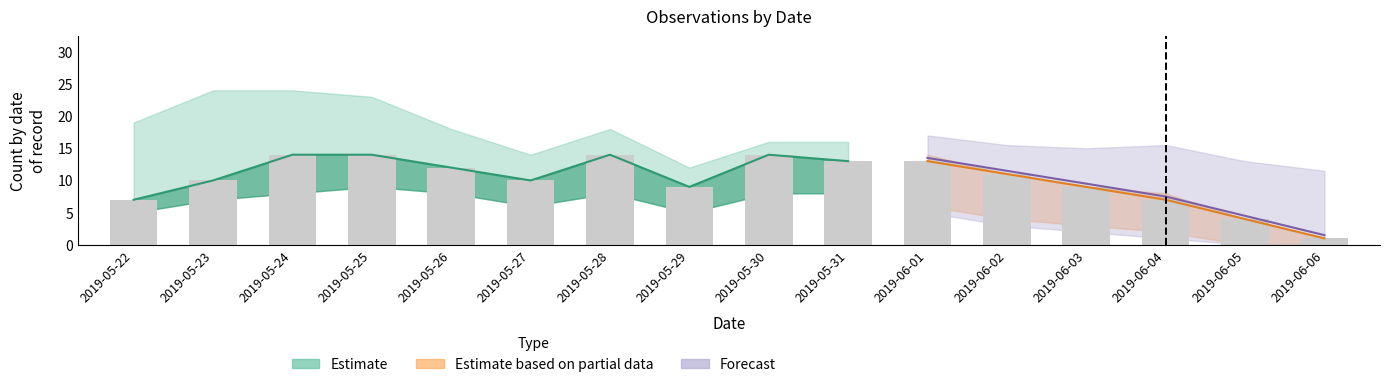

Reading right to left, transcribe all the data shown in this chart.

2019-06-06=1	2019-06-05=4	2019-06-04=7	2019-06-03=9	2019-06-02=11	2019-06-01=13	2019-05-31=13	2019-05-30=14	2019-05-29=9	2019-05-28=14	2019-05-27=10	2019-05-26=12	2019-05-25=14	2019-05-24=14	2019-05-23=10	2019-05-22=7